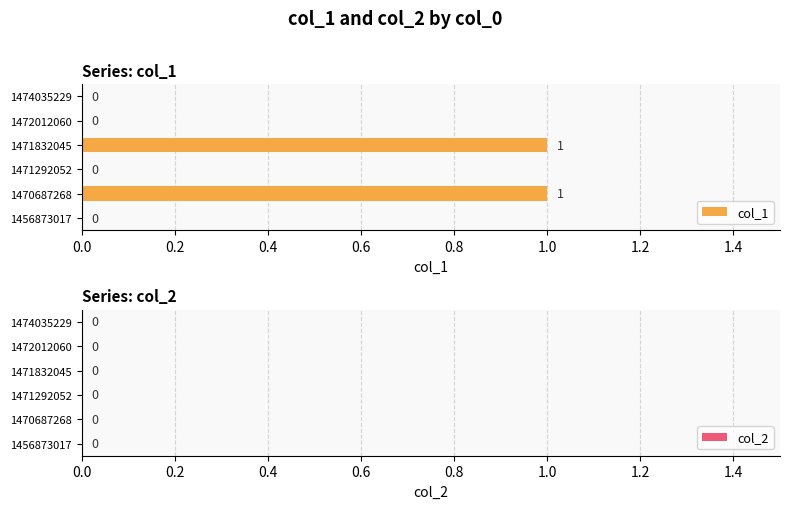

How many values are between 0 and 1?

6